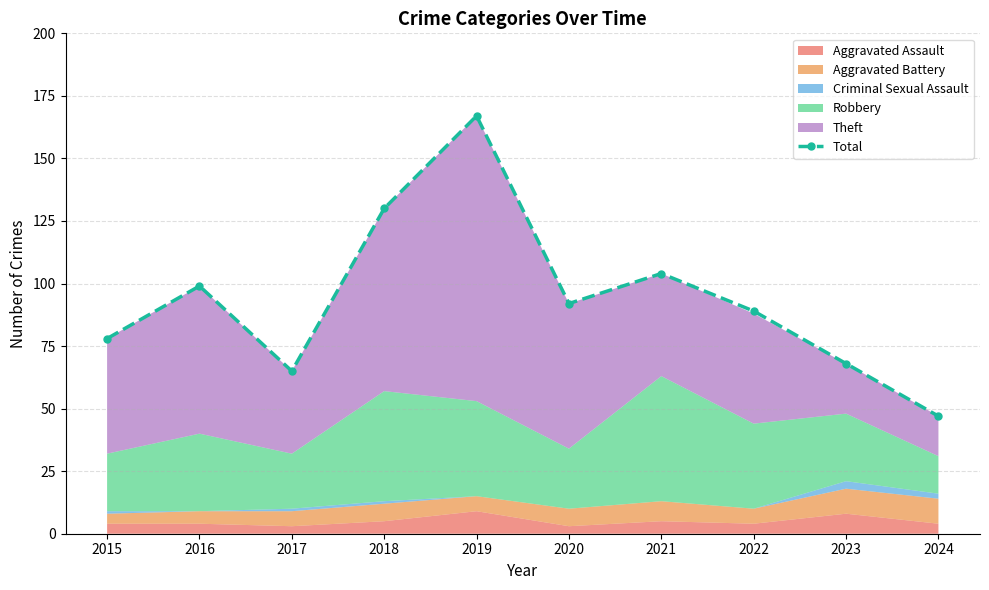

Reading left to right, transcribe all the data shown in this chart.

2015=78	2016=99	2017=65	2018=130	2019=167	2020=92	2021=104	2022=89	2023=68	2024=47